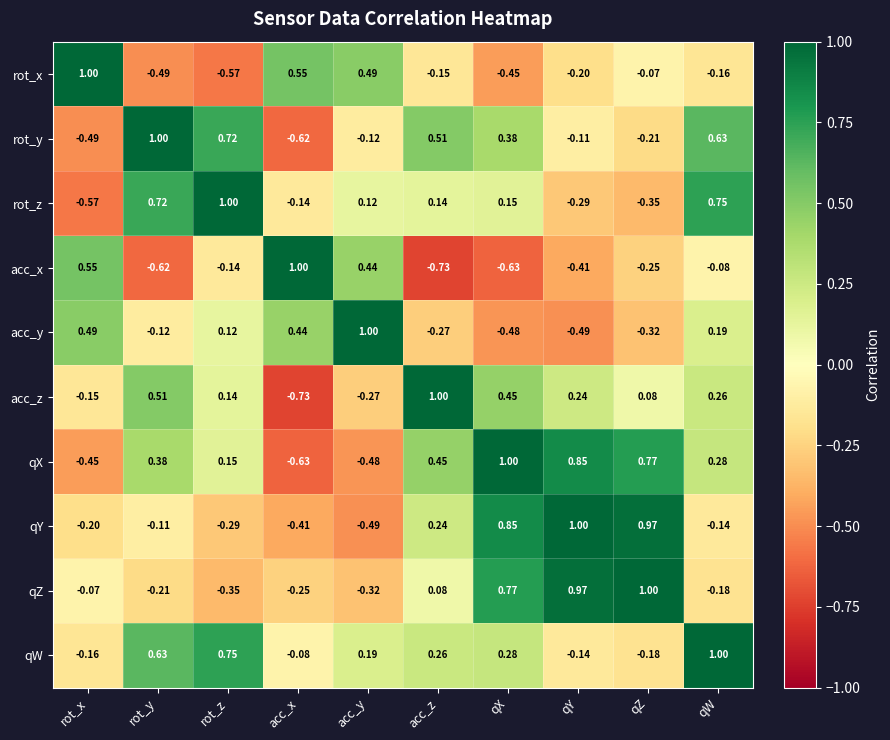

Between rot_x and acc_z, which series saw the biggest shift?

acc_x